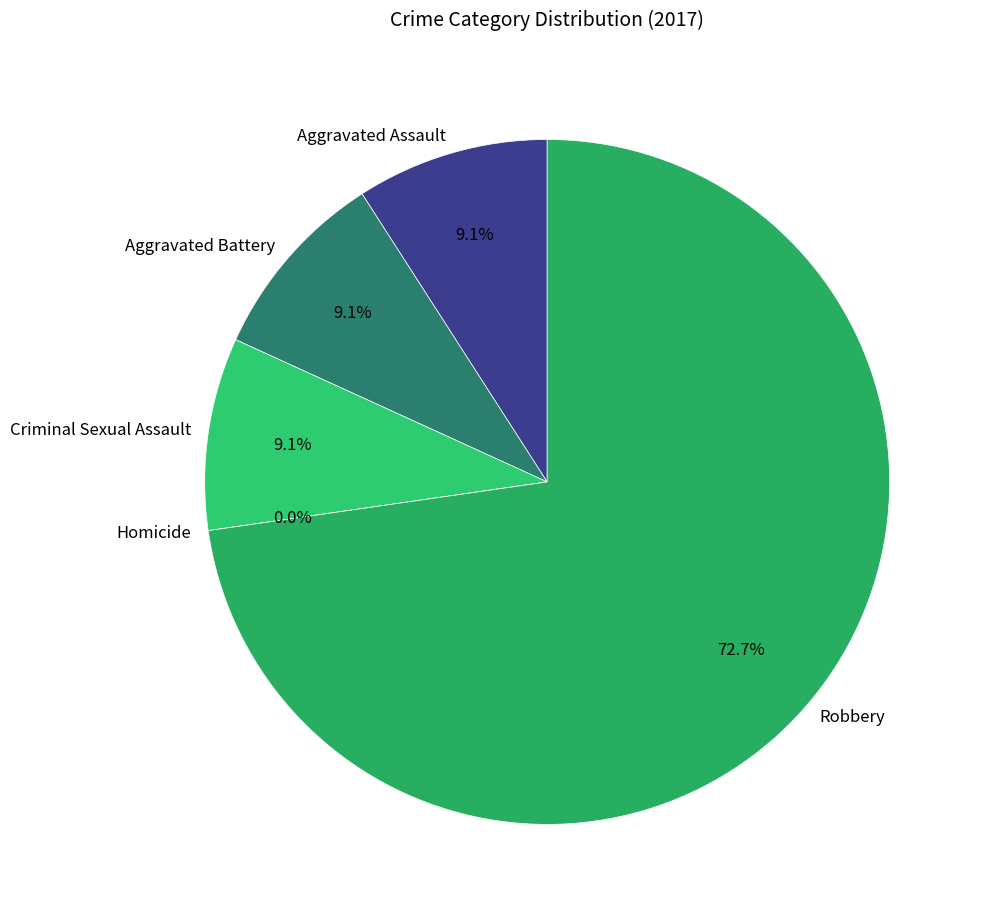

The Aggravated Battery slice represents 9% of the pie. True or false?

True